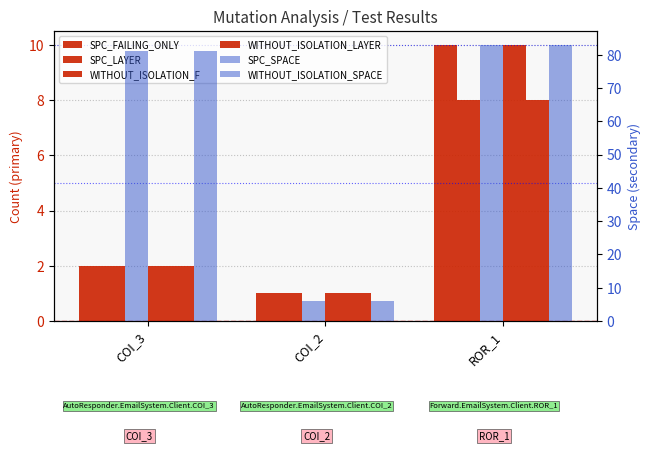

What position from the right is COI_2?

2